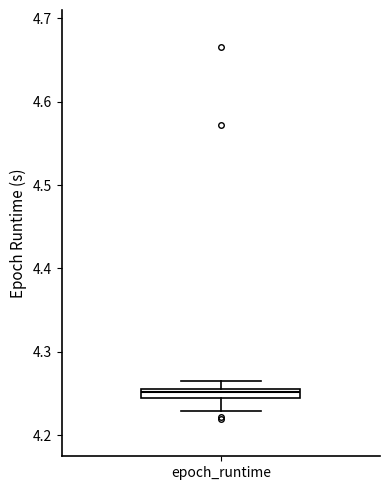

Where is the lower edge of the box for epoch_runtime on the y-axis? The values are not printed on the chart, so give them approximately, as read against the axis.

4.24